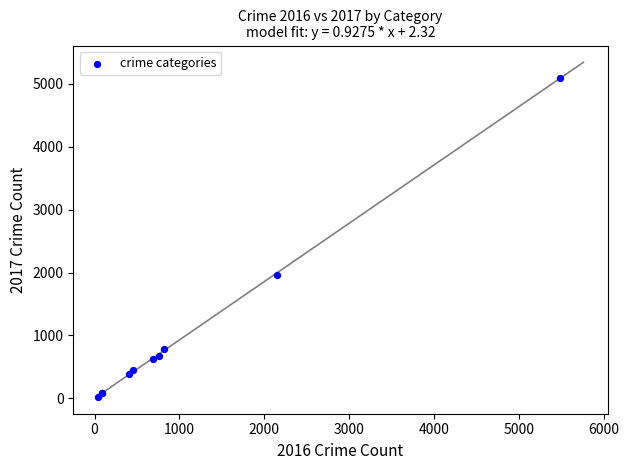

What Y value in the scatter plot is closest to 2559?

1968